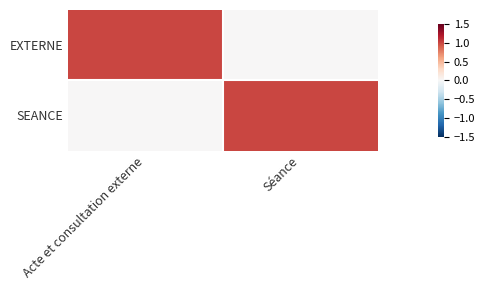

Count the EXTERNE values in the range 0 to 1.

2